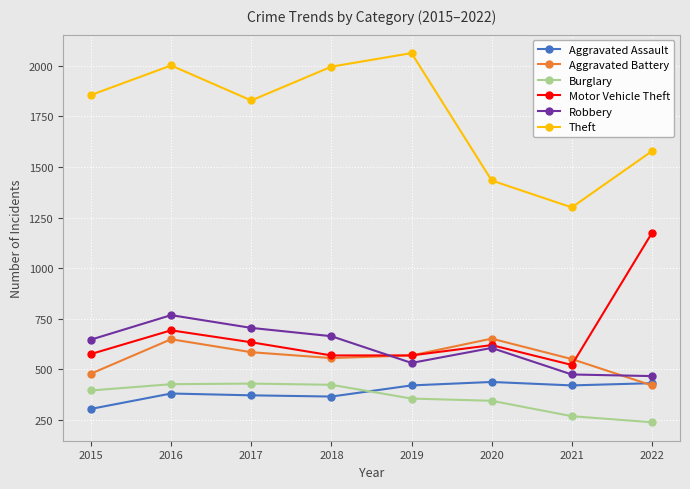

How many interior local peaks does the Theft series have?

2